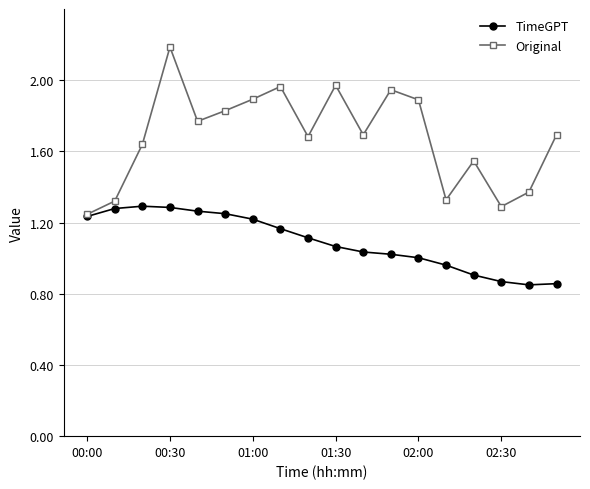

Which series has the largest range (max minus min)?

Original